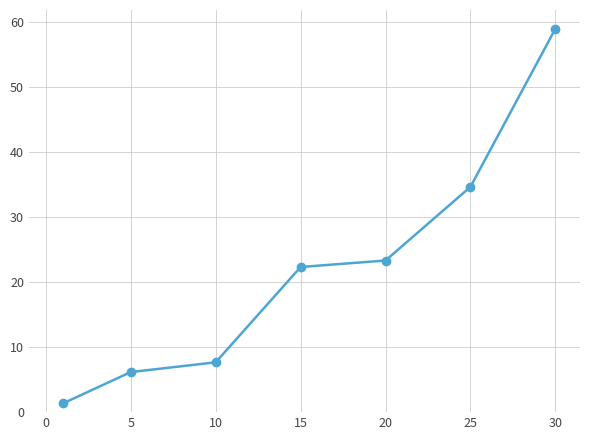

Is this an area chart (filled region under the line)?

No